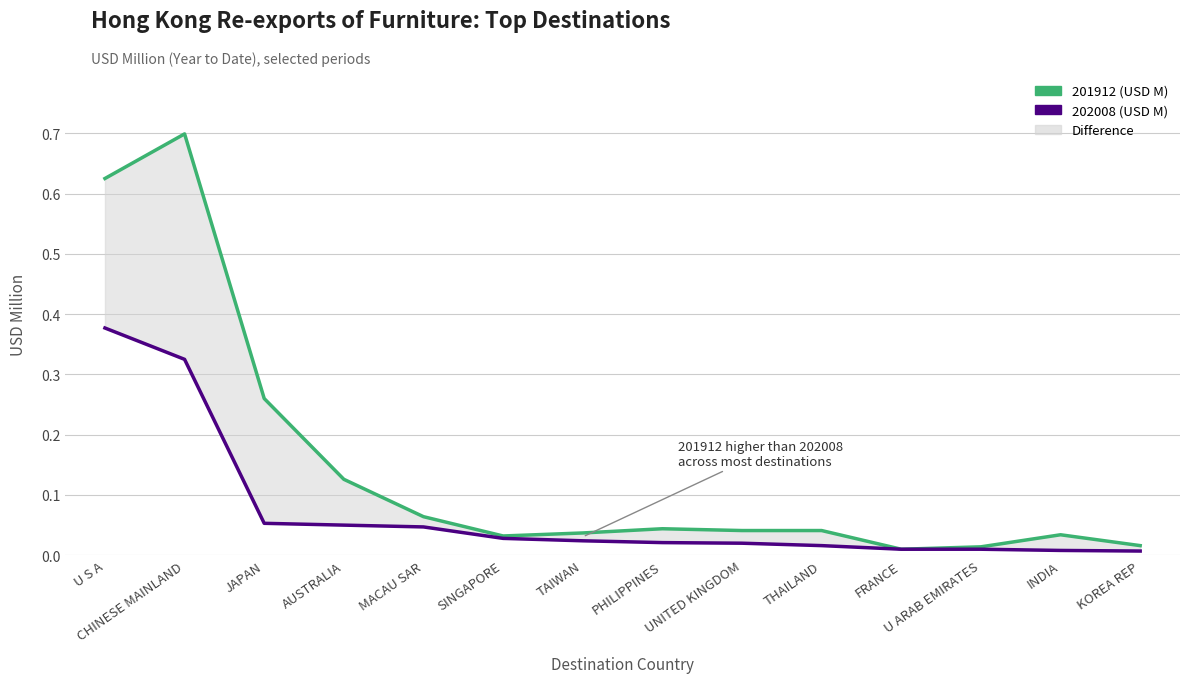

What is the difference between the second highest and minimum values in the 201912 (USD M) series?

0.6